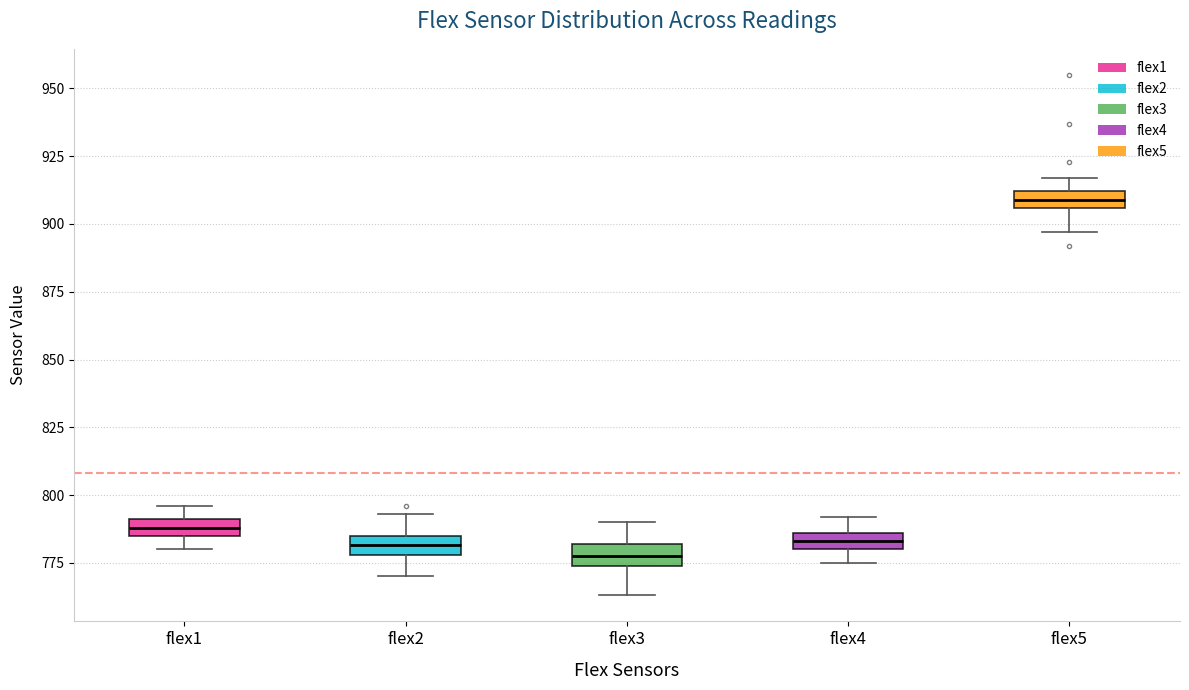

Where is the upper edge of the box for flex3 on the y-axis? The values are not printed on the chart, so give them approximately, as read against the axis.

780